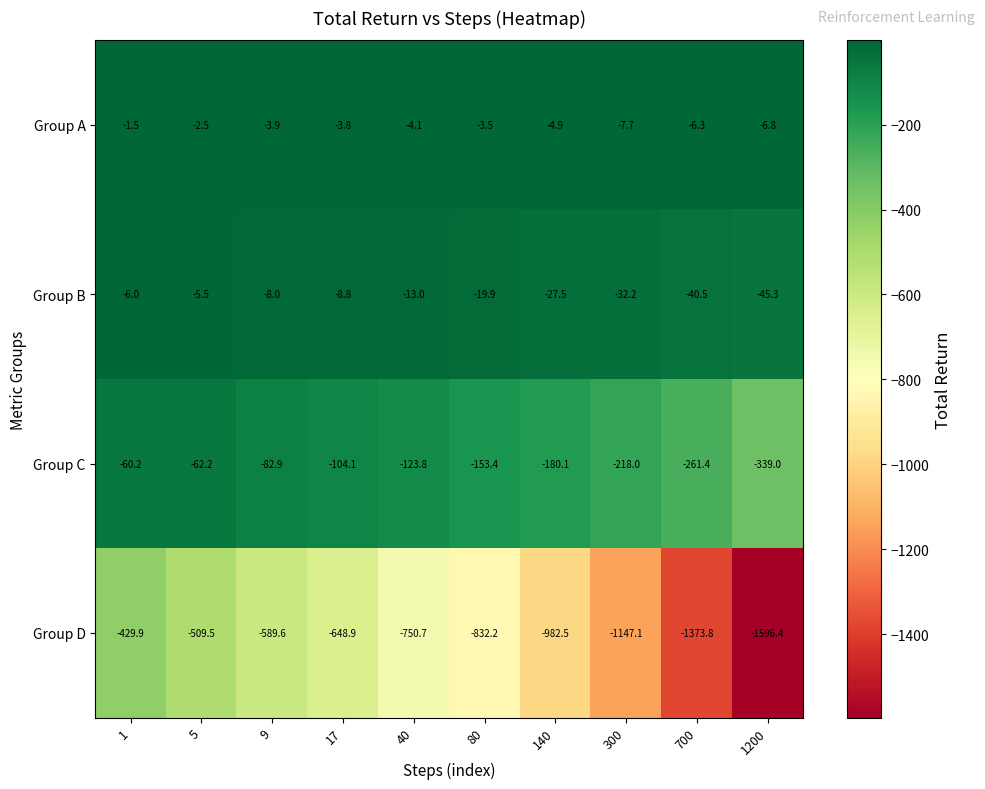

Which series has the largest total across all categories?

Group A